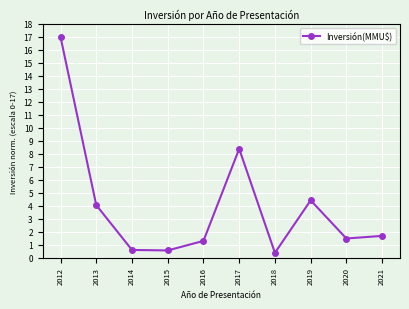

Count the number of values greater than 1.

7